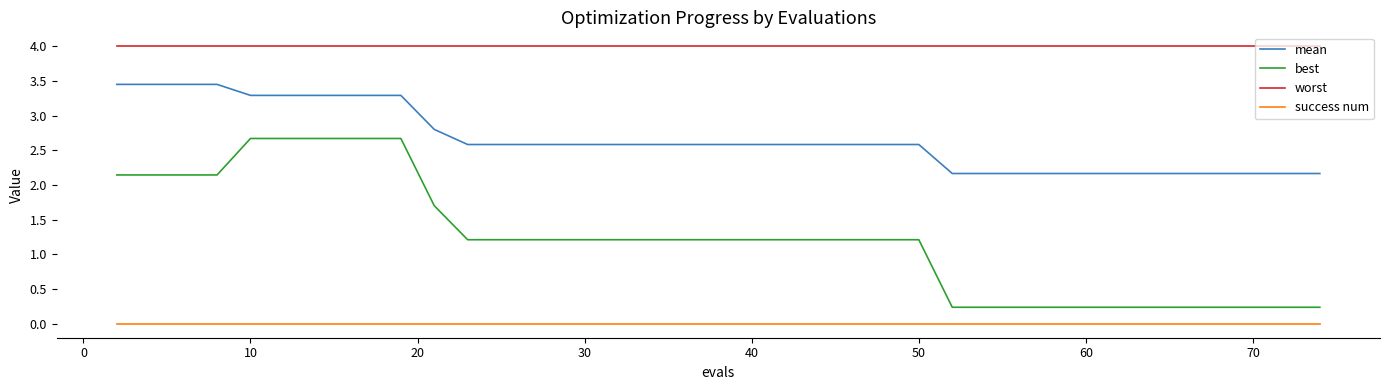

Rank the series by their maximum value, from lowest to highest.

success num, best, mean, worst